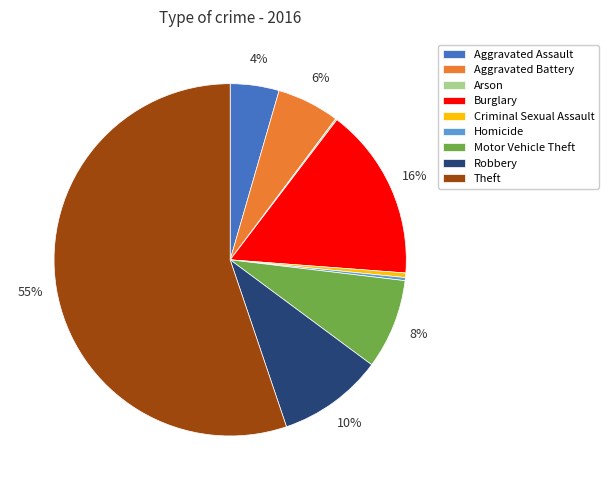

To the nearest percent, what is the average slice percentage?

11%